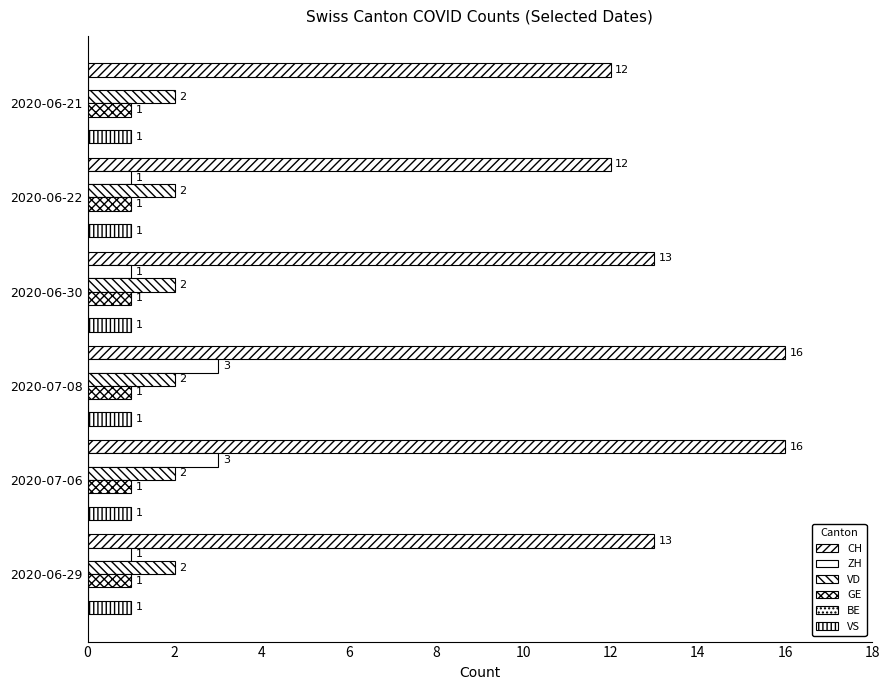

How many series are shown in this chart?

5